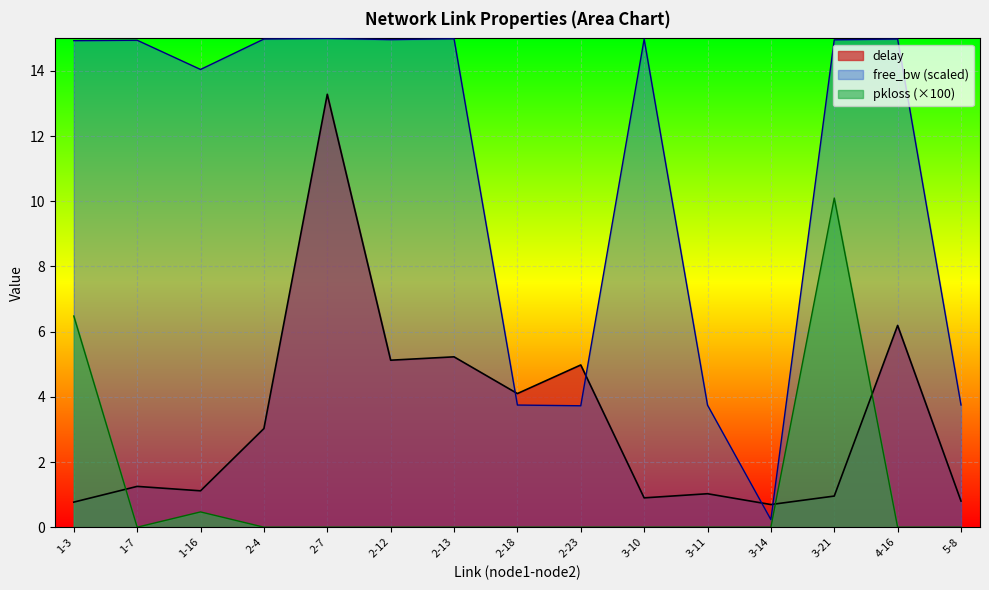

True or false: free_bw_norm has more than 0 interior local peaks.

True